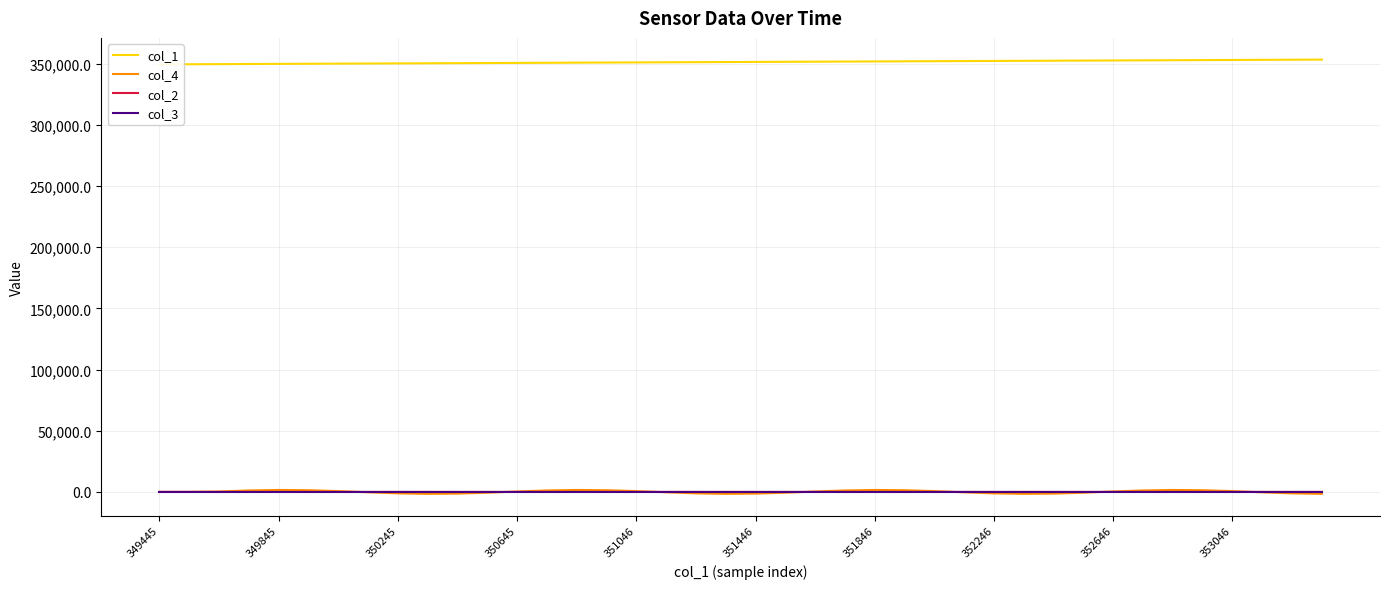

What is the average value of the col_4 series?

52.2